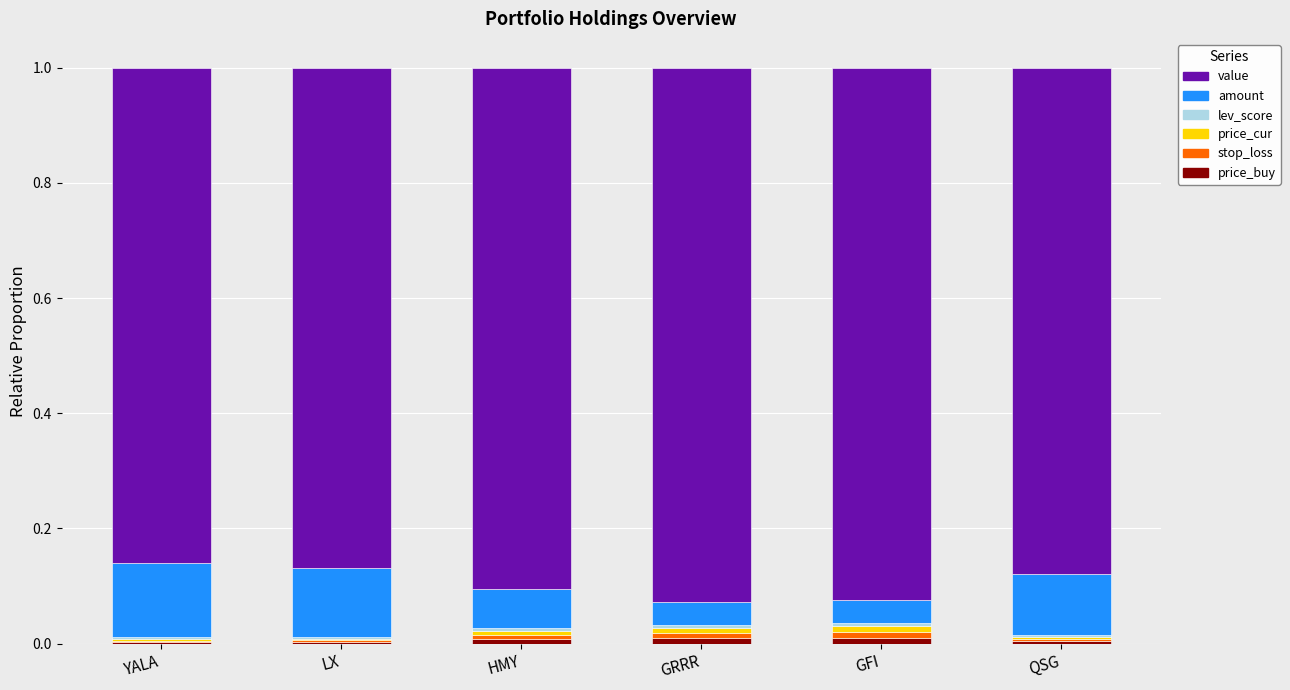

Are the bars horizontal?

No